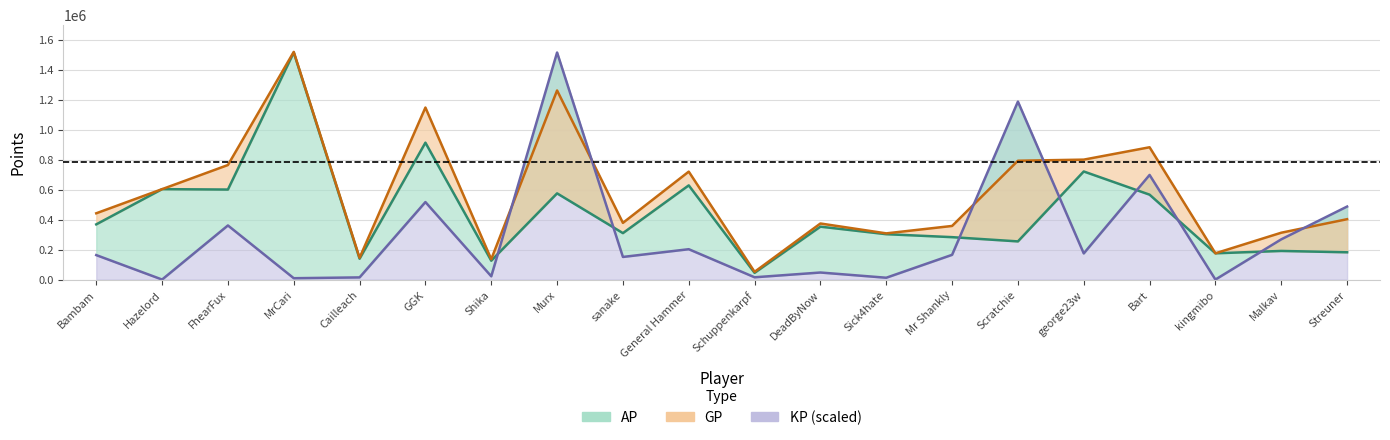

True or false: KP and AP intersect in this chart.

True